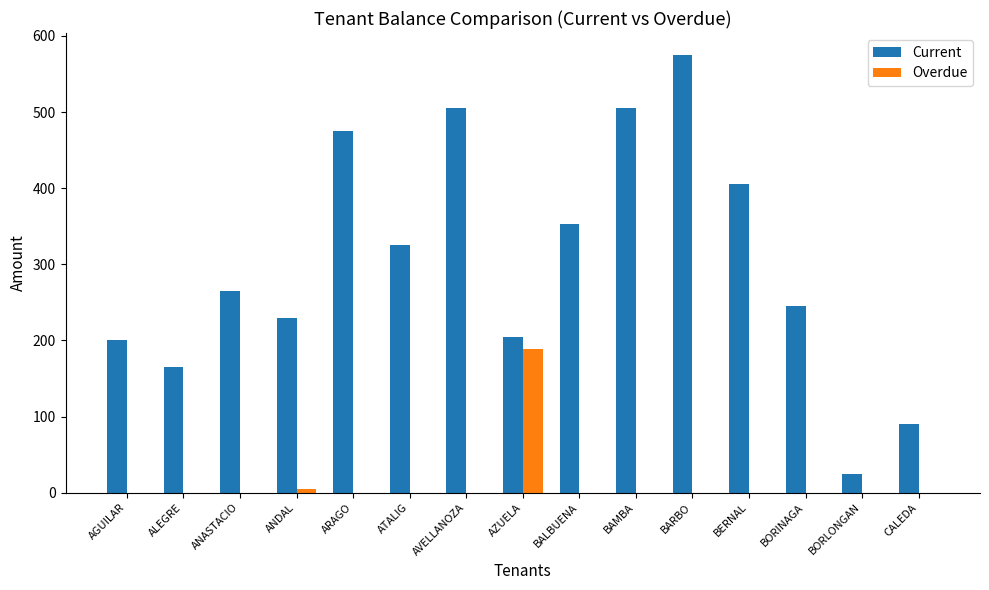

True or false: Overdue has a value of 0.0 at AVELLANOZA.

True